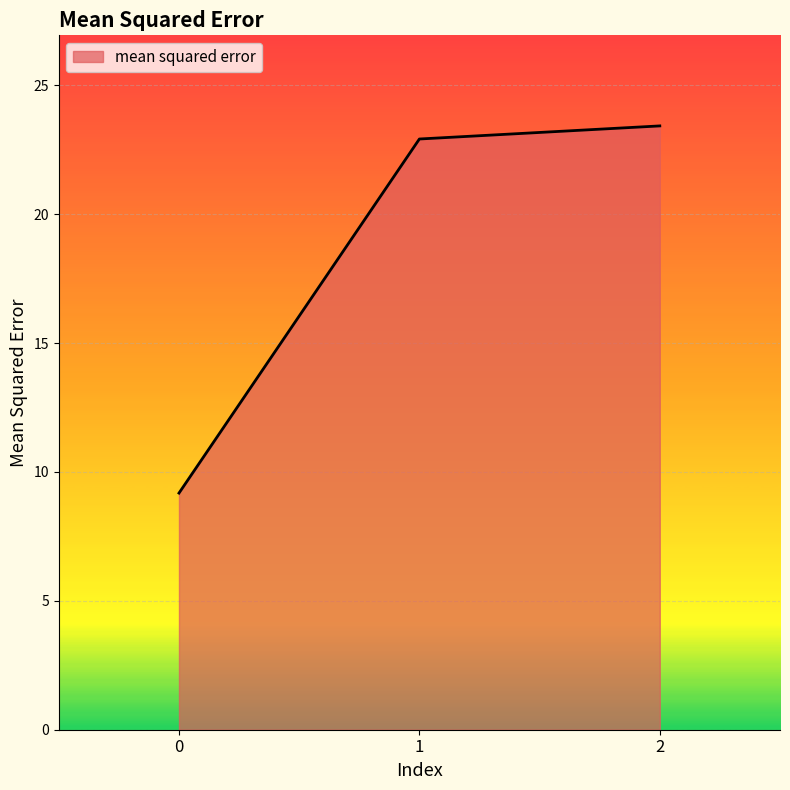

What is the approximate value at 0?

9.2